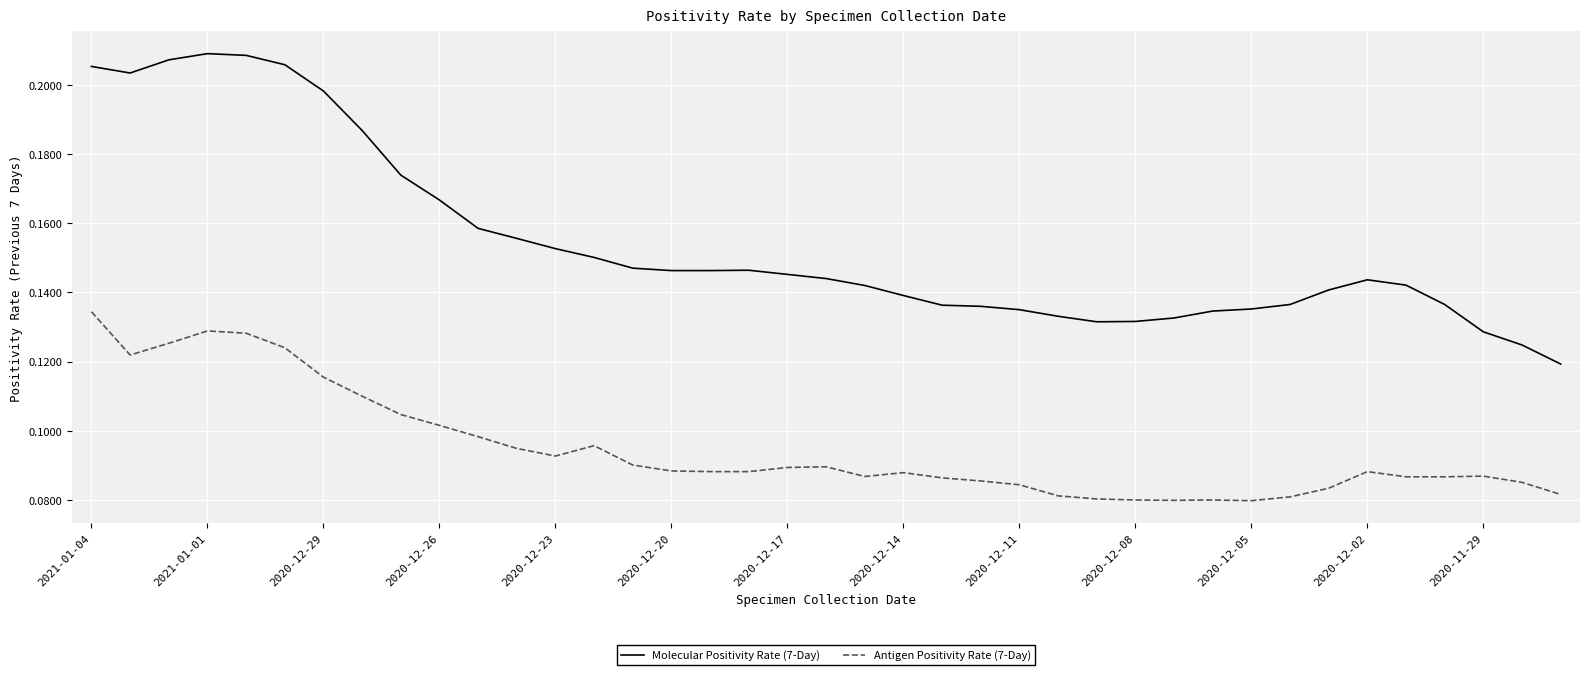

Rank the series by their average value, from lowest to highest.

Antigen Positivity Rate (7-Day), Molecular Positivity Rate (7-Day)